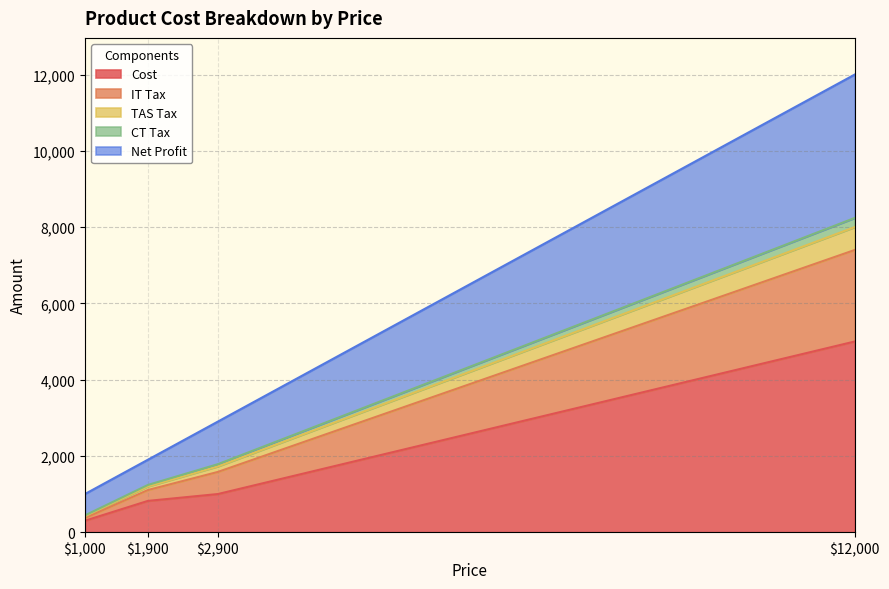

How many data points in Cost are less than 1000?

2